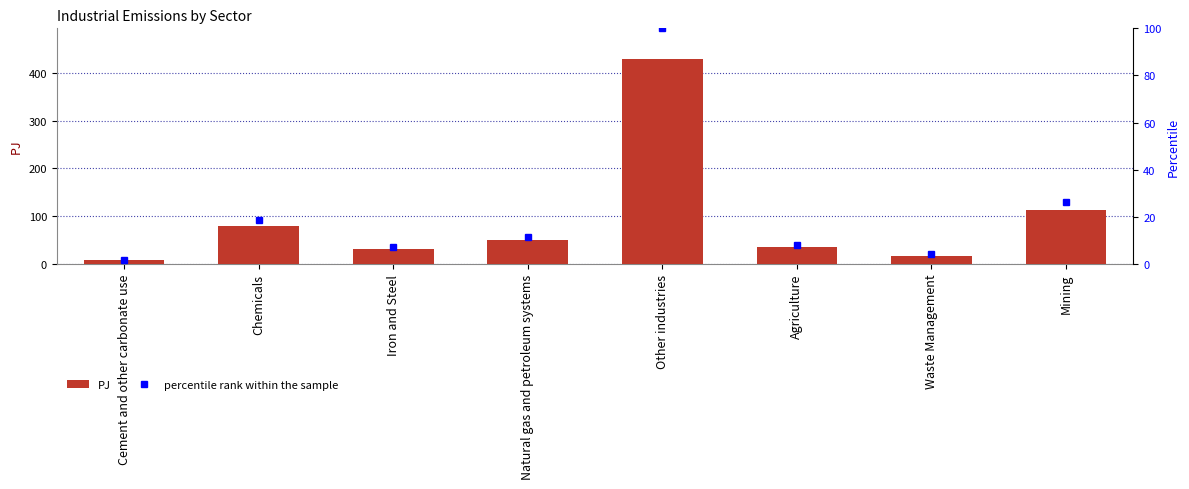

At which category does the chart reach its minimum across all series?

Cement and other carbonate use